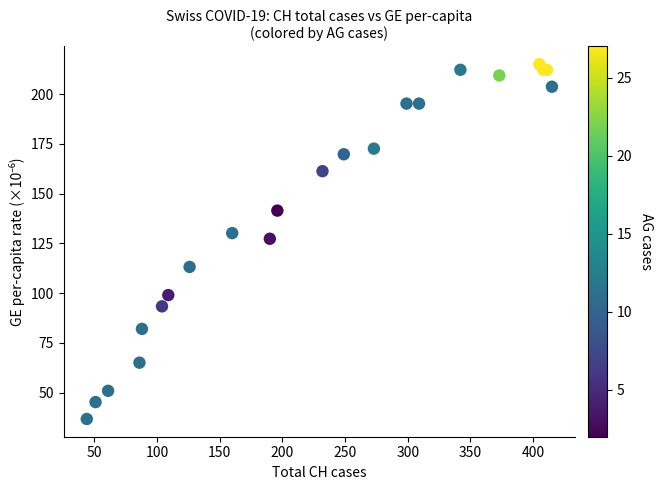

What Y value in the scatter plot is closest to 125?

127.4